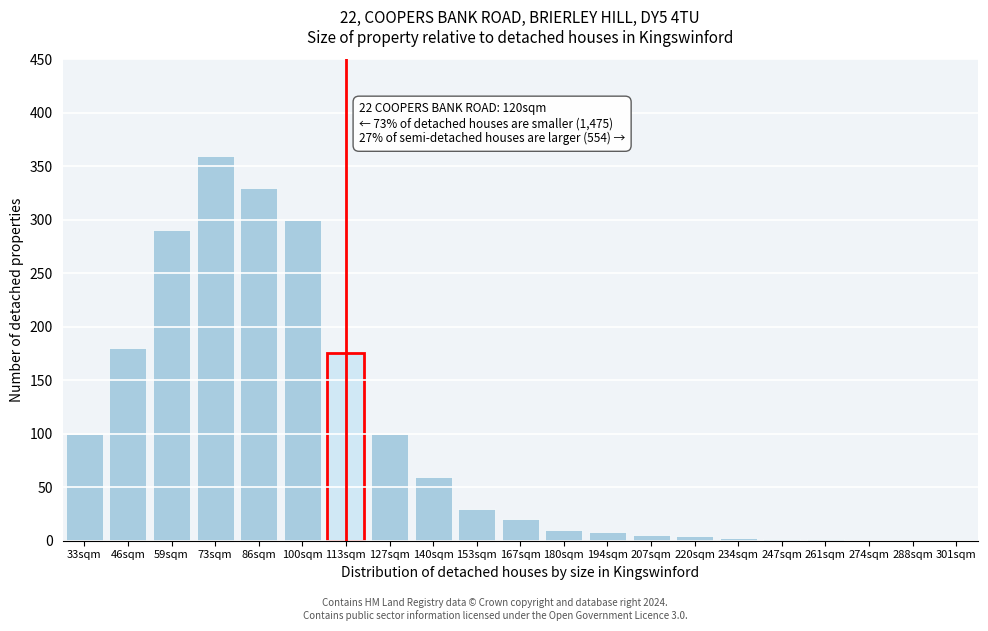

What is the sum of all values?

1982